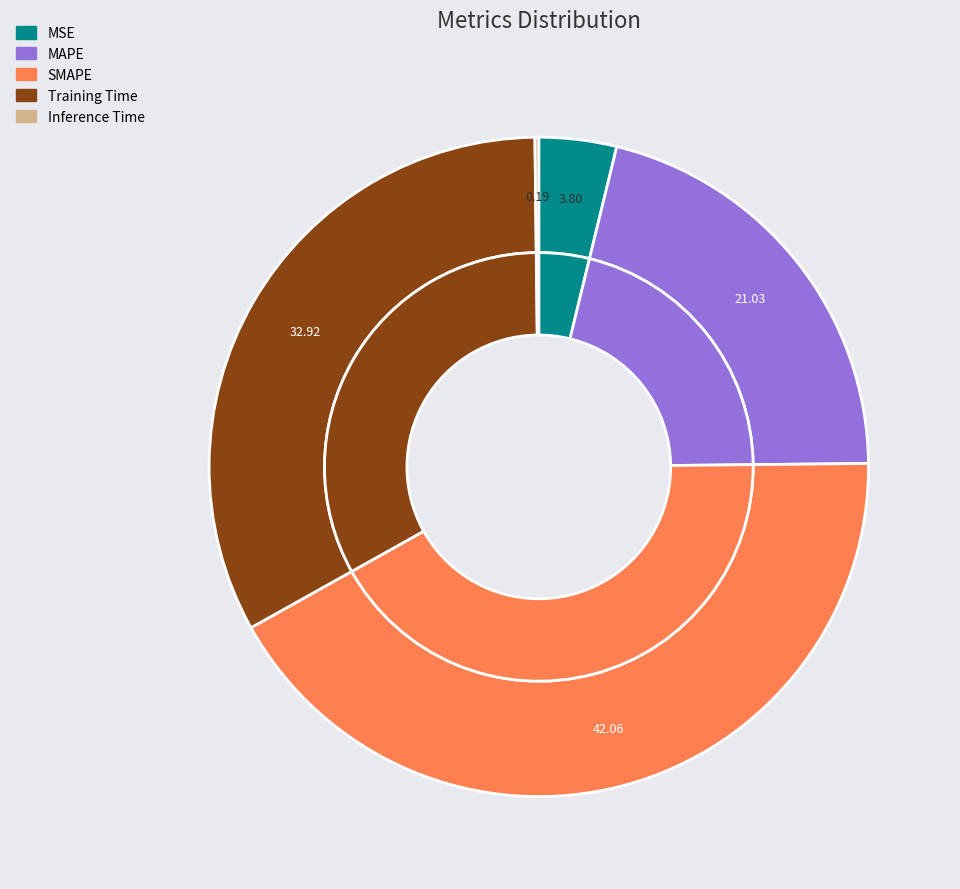

Which category has the biggest portion of the pie?

SMAPE